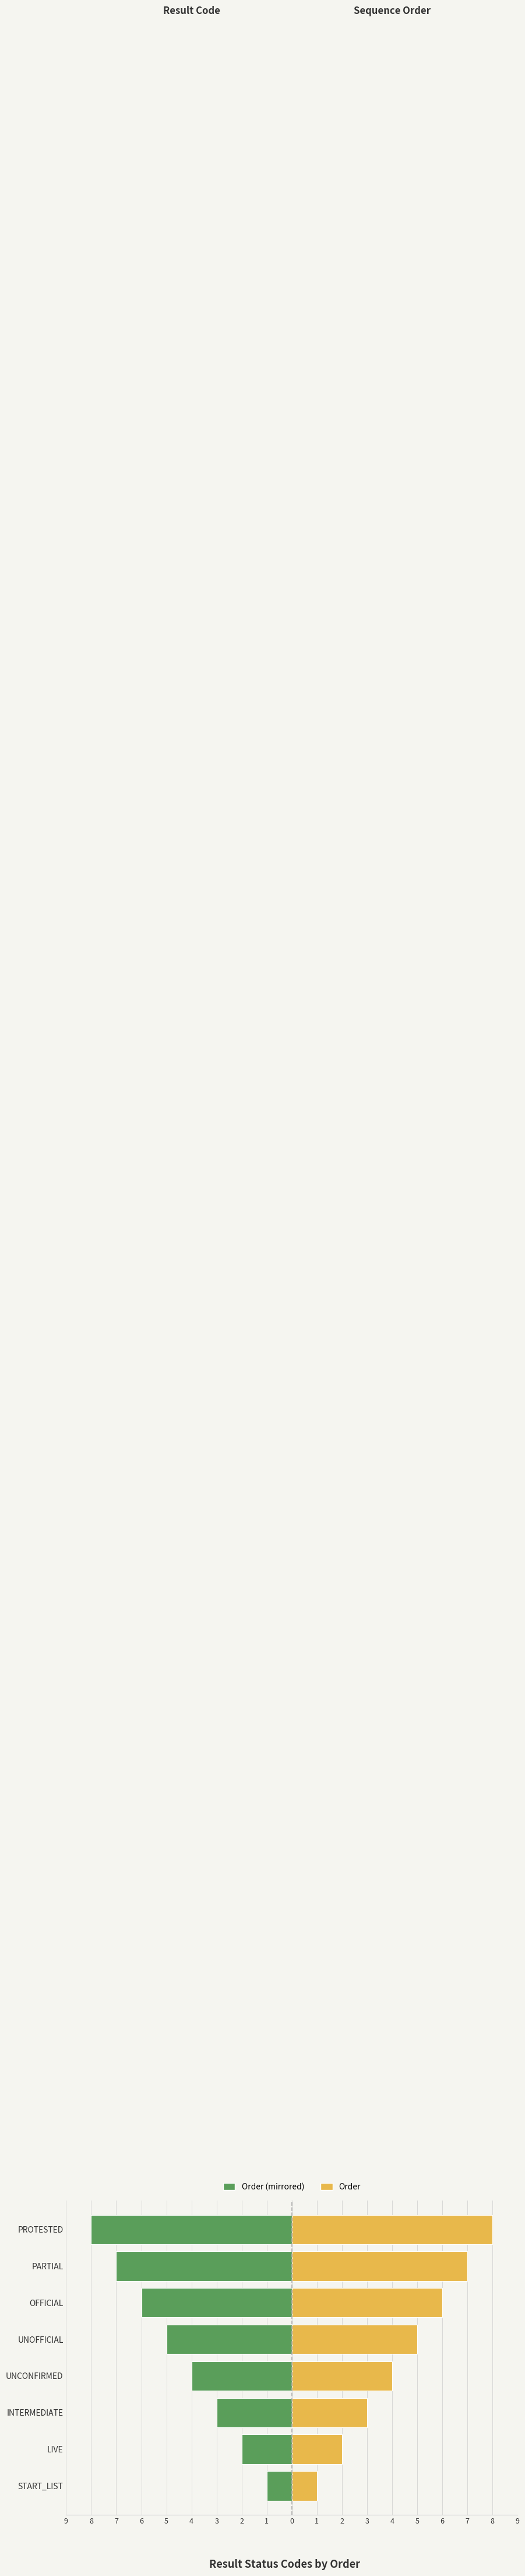

Between LIVE and PROTESTED, which series saw the biggest shift?

Order (left)